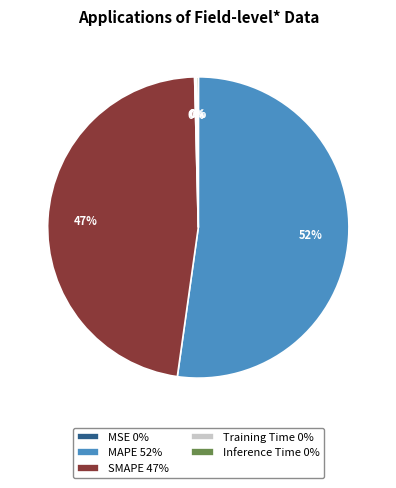

Is it true that MAPE 52% is 52% of the pie?

True